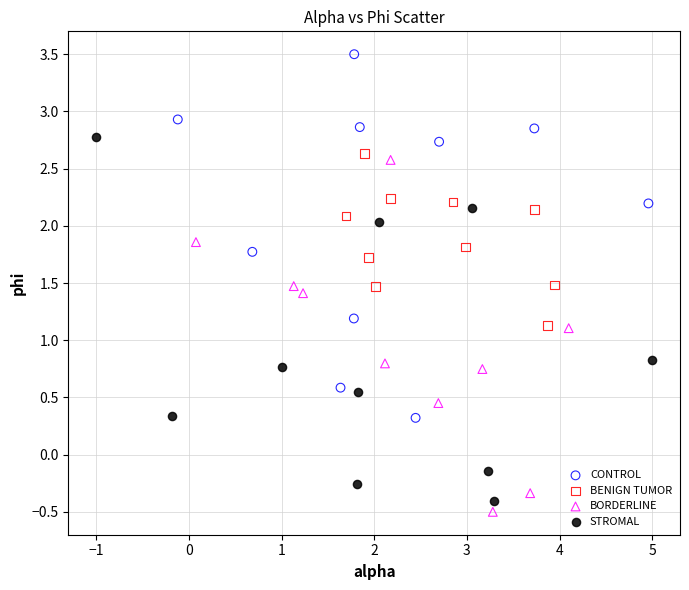

Which series contains the highest Y value?

CONTROL